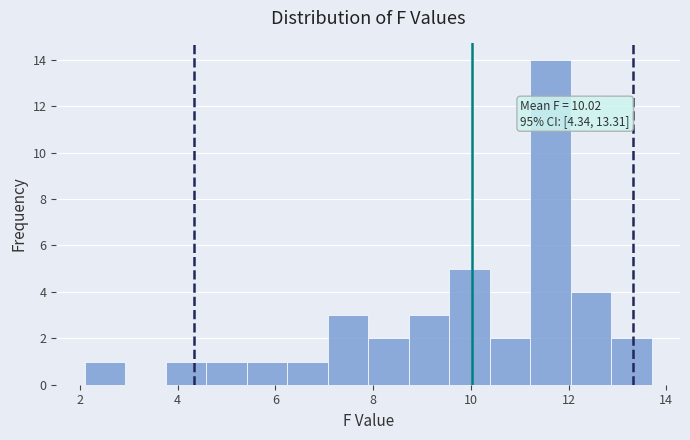

Over which range of the x-axis is the bar tallest?

11.2 to 12.0